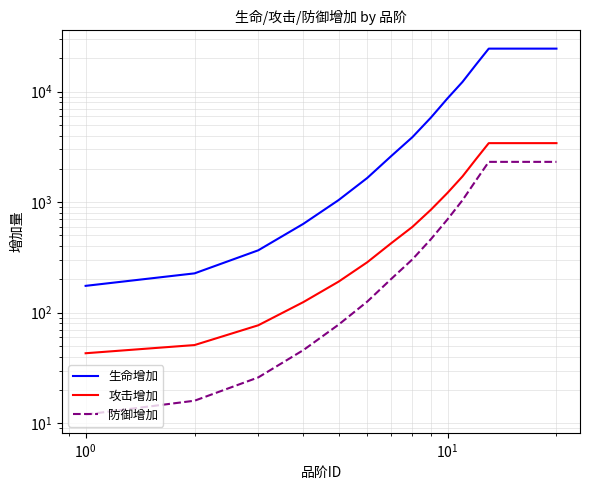

What is the sum of all 生命增加 values?

250810